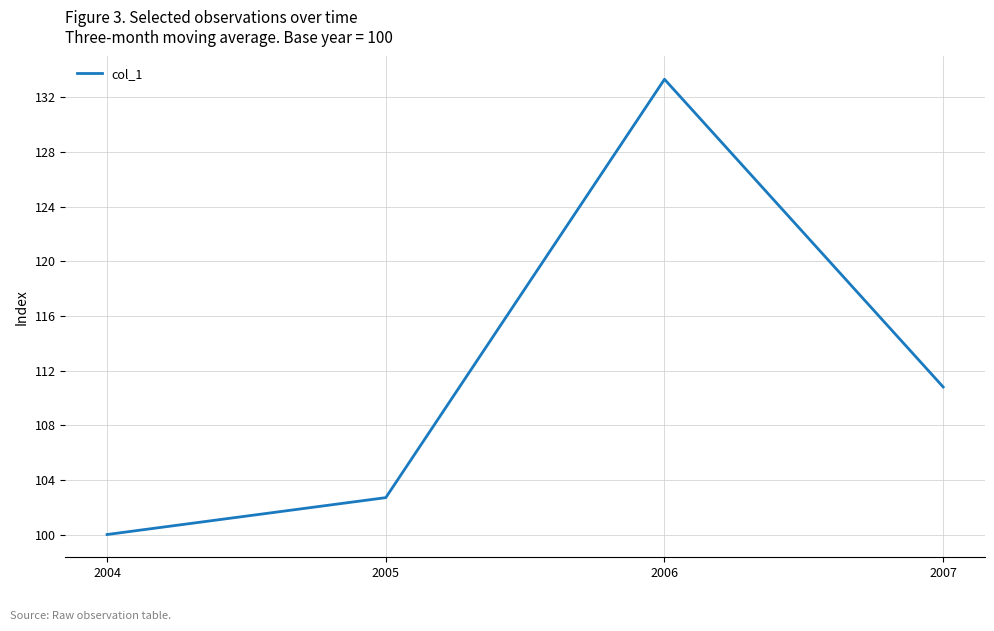

How many lines are shown in the chart?

1